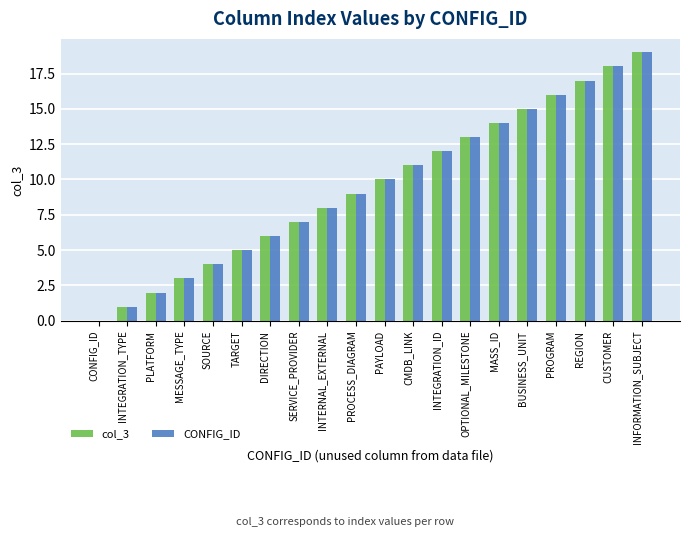

What is the sum of the CONFIG_ID values at BUSINESS_UNIT and SOURCE?

19